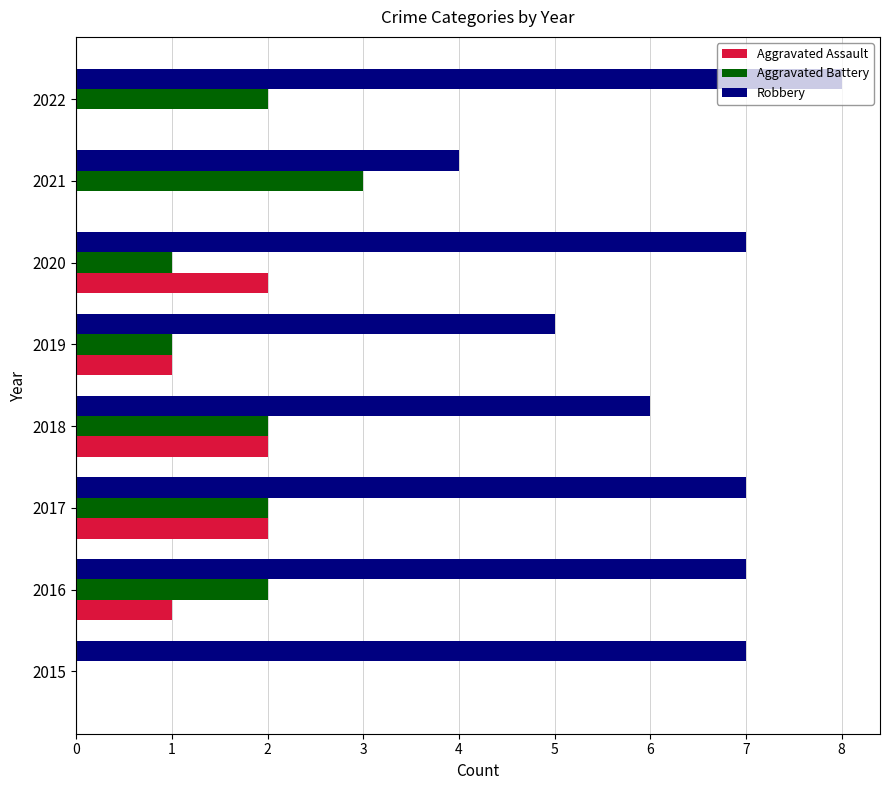

What is the sum of the Aggravated Battery values at 2019 and 2022?

3